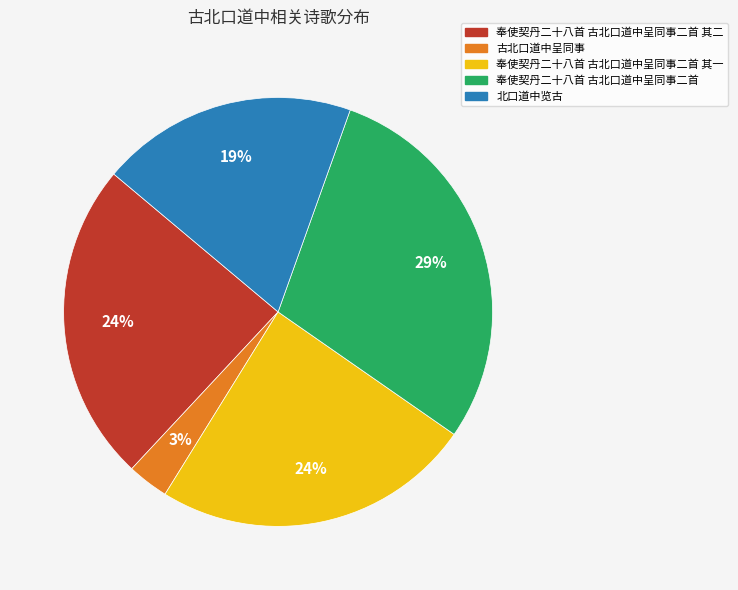

To the nearest percent, what is the difference between the largest and smallest slice percentages?

26%